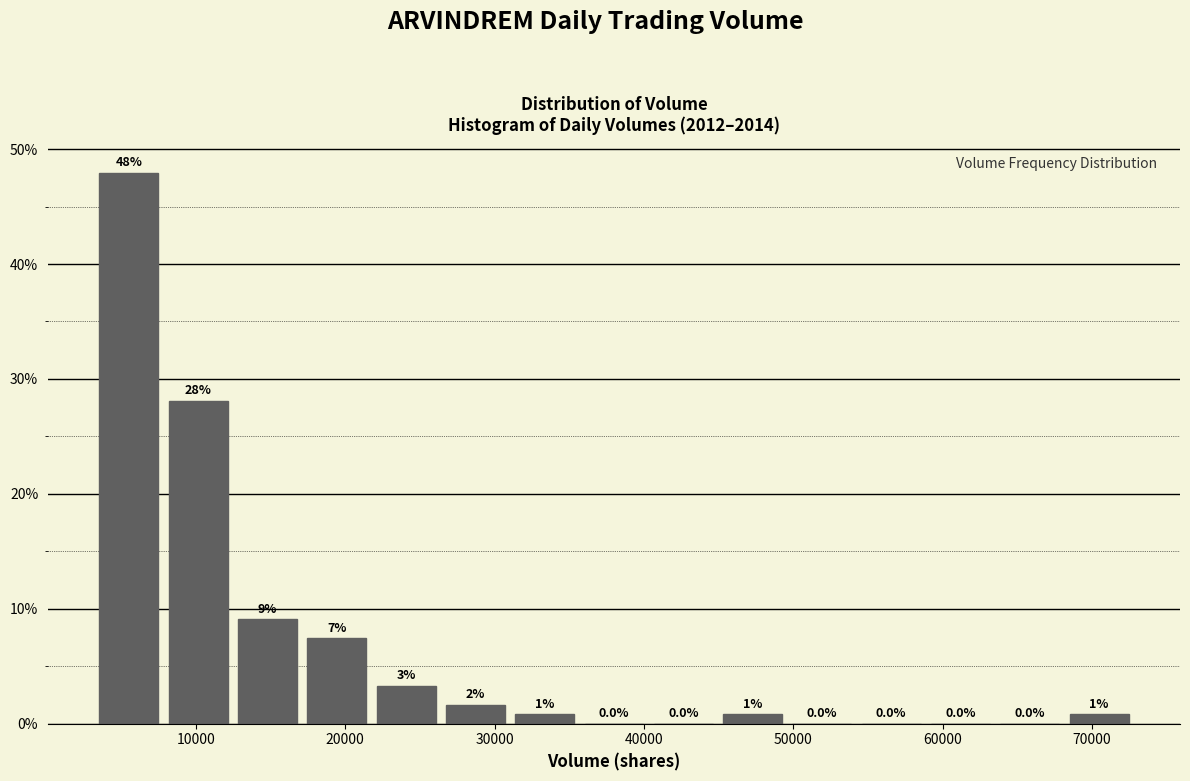

Over which range of the x-axis is the bar tallest?

3000 to 8000